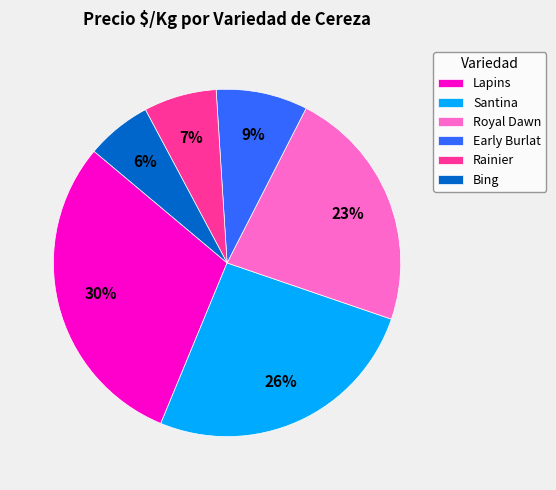

Does Lapins represent more than half of the total?

No